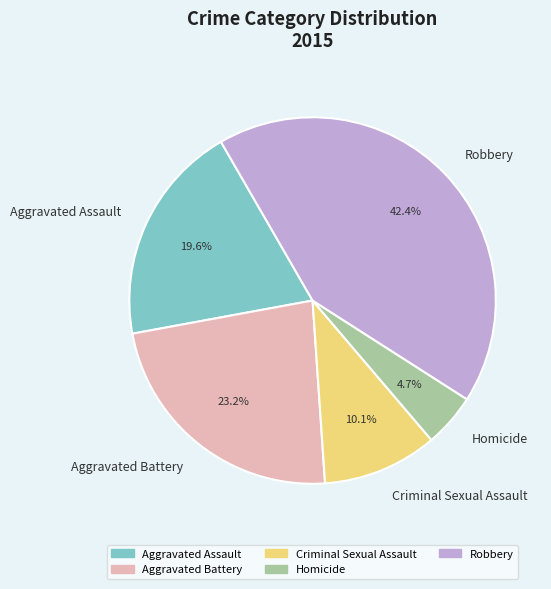

Combined, what portion of the pie is Aggravated Battery and Aggravated Assault?

42.8%